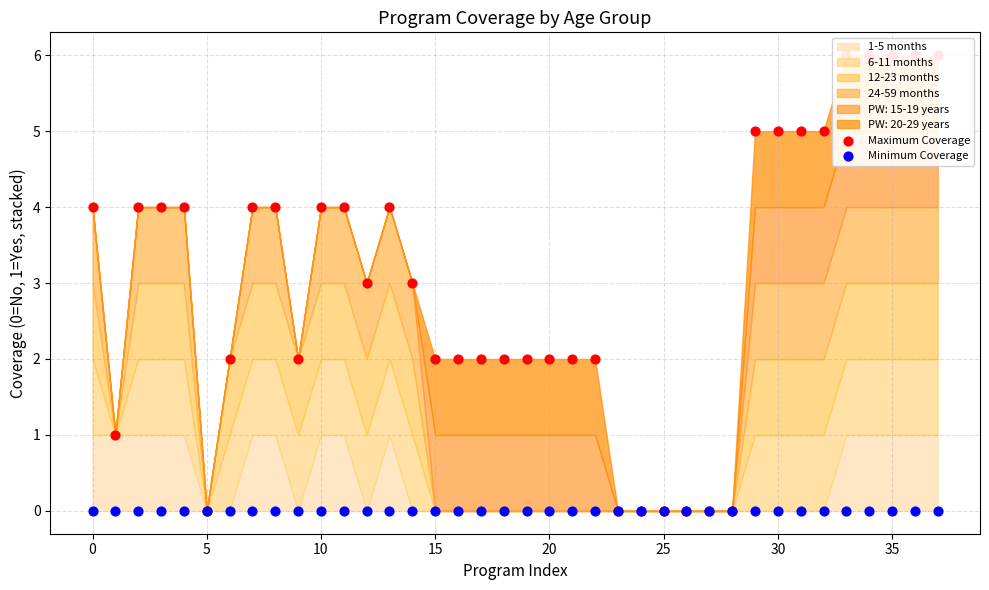

Which series has the largest total across all categories?

Maximum Coverage